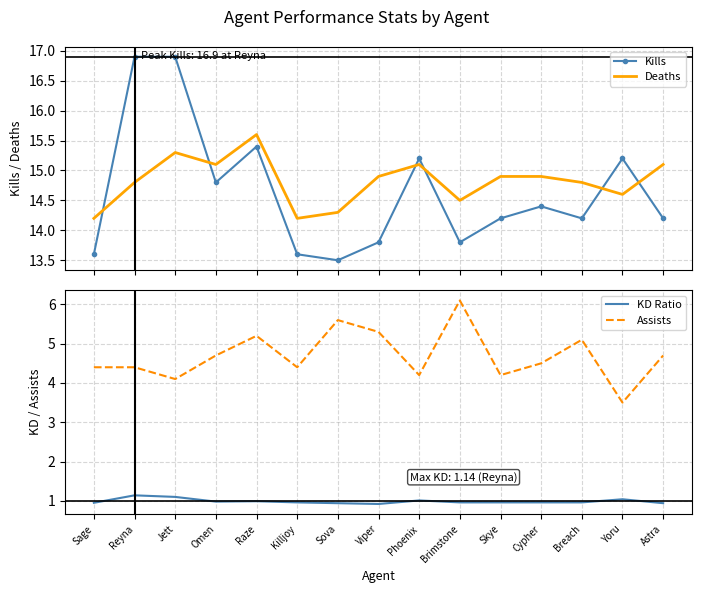

Between which two adjacent categories do Kills and Deaths first intersect?

Sage and Reyna